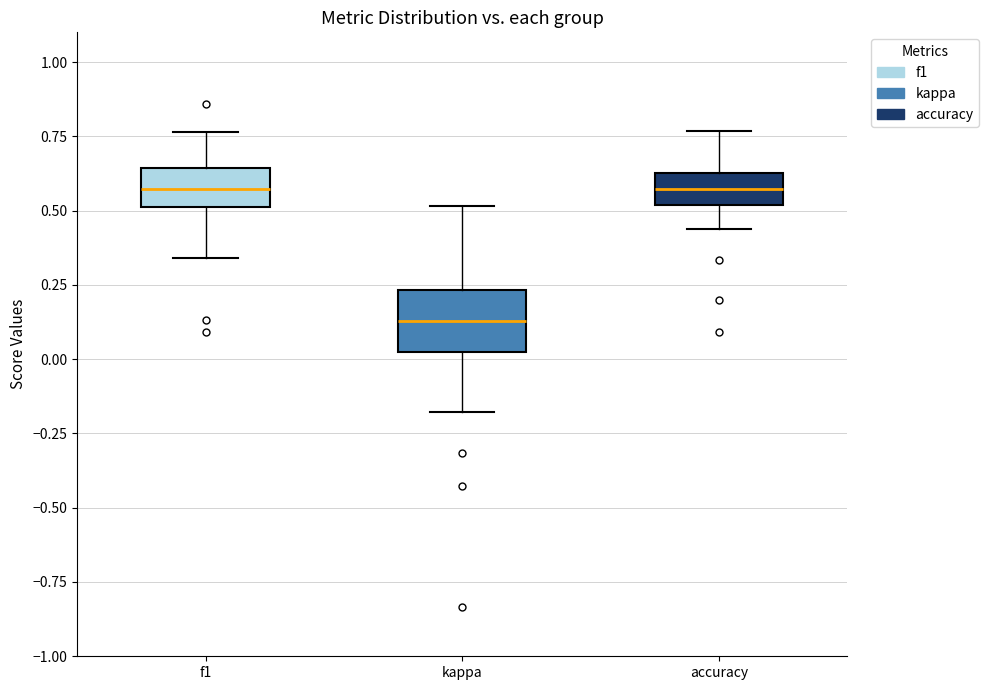

Reading left to right, transcribe this box plot: for each box, give where its median line is, the range the box spans, and where its two whiskers end, as read against the y-axis. The values are not printed on the chart, so give them approximately, as read against the axis.

f1: median 0.55, box 0.50 to 0.65, whiskers 0.35 to 0.75
kappa: median 0.15, box 0.00 to 0.25, whiskers -0.20 to 0.50
accuracy: median 0.55, box 0.50 to 0.65, whiskers 0.45 to 0.75